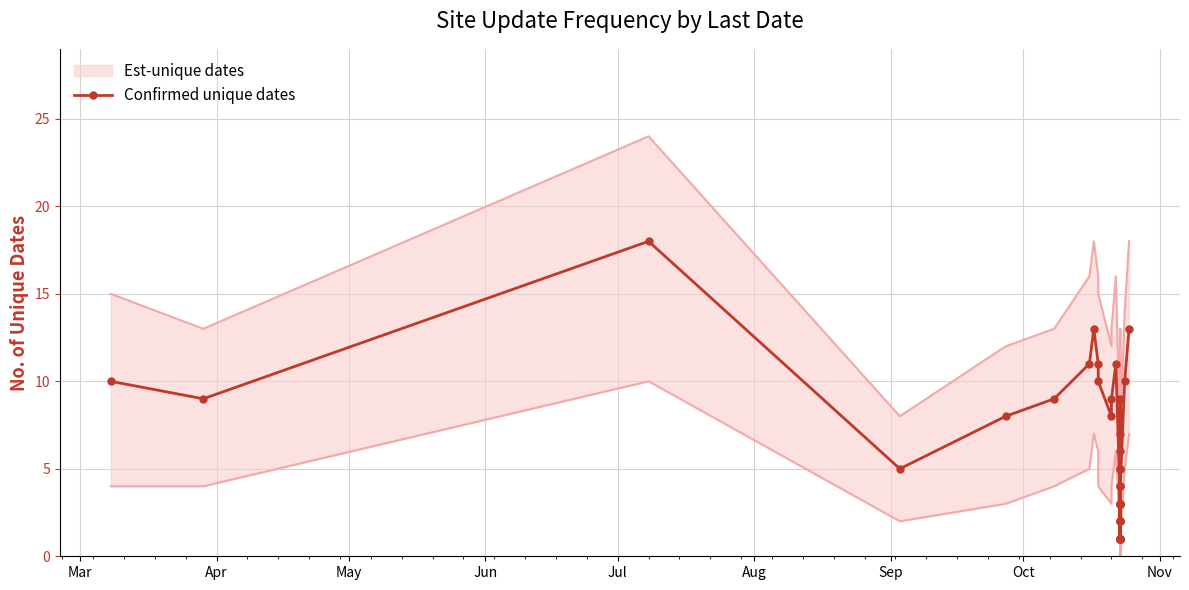

What is the value of the 17th point from the left?

2